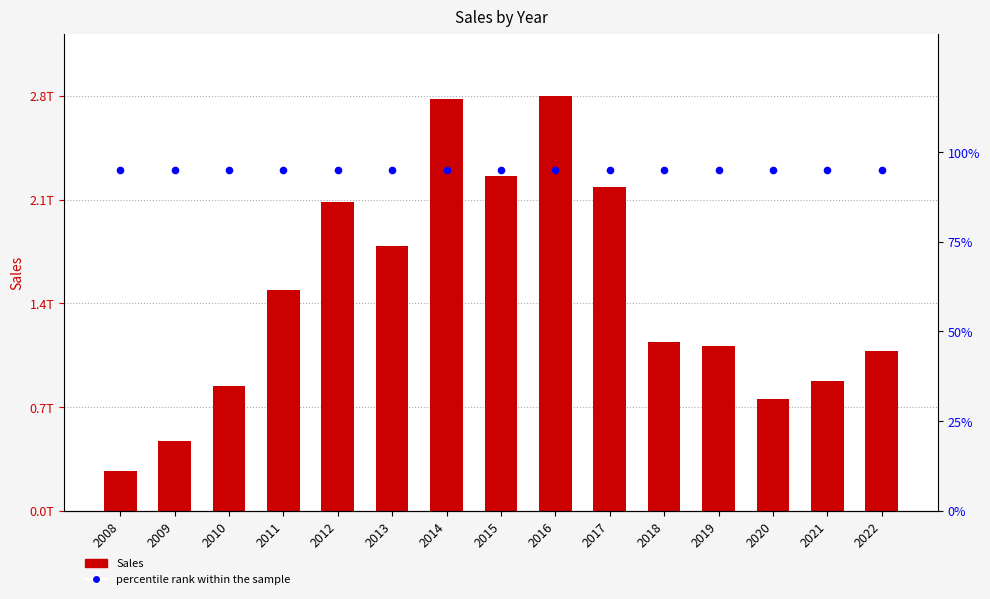

Which series has the largest Y range (max minus min)?

Sales